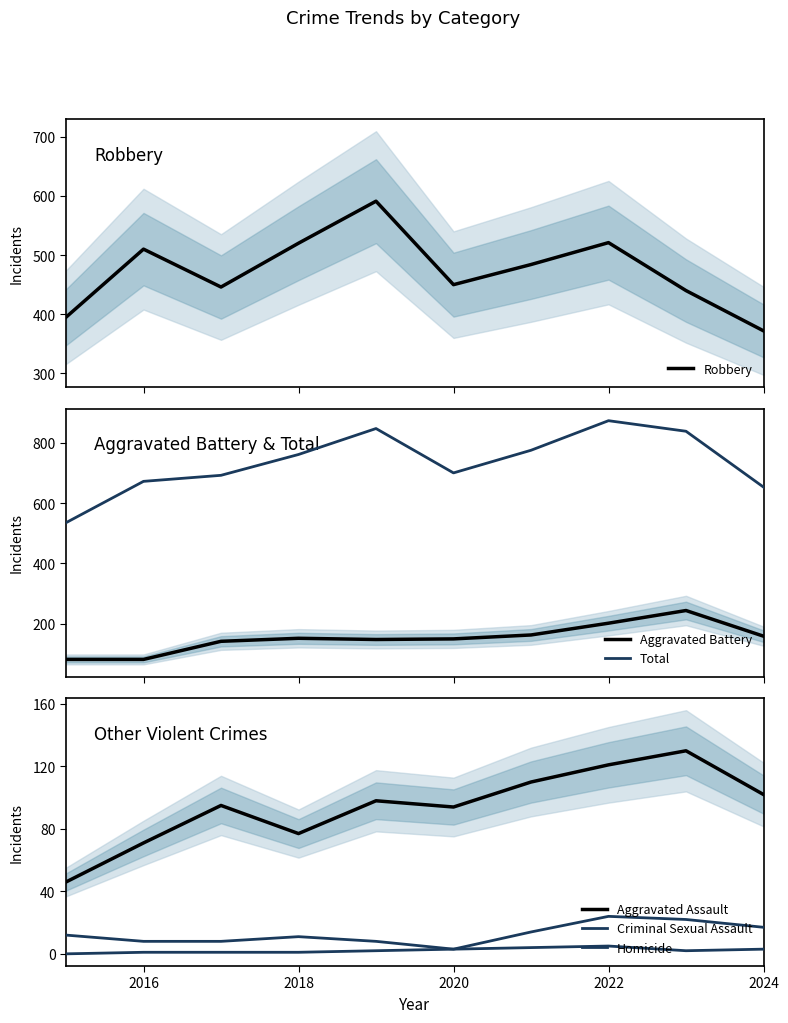

What is the lowest value of the Robbery series?

372